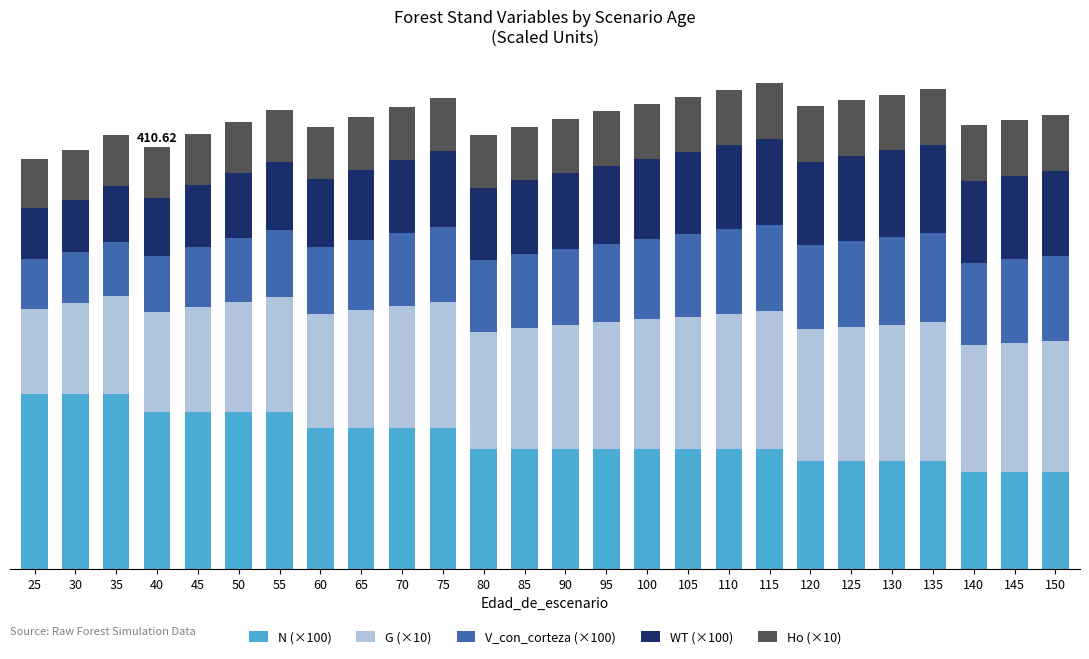

Does the chart contain stacked bars?

Yes